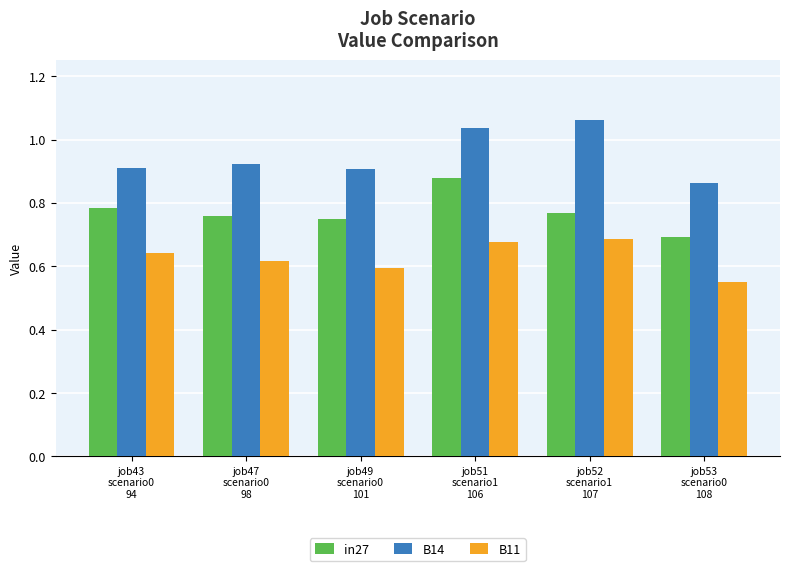

At which category is the sum across all series the highest?

job51
scenario1
106